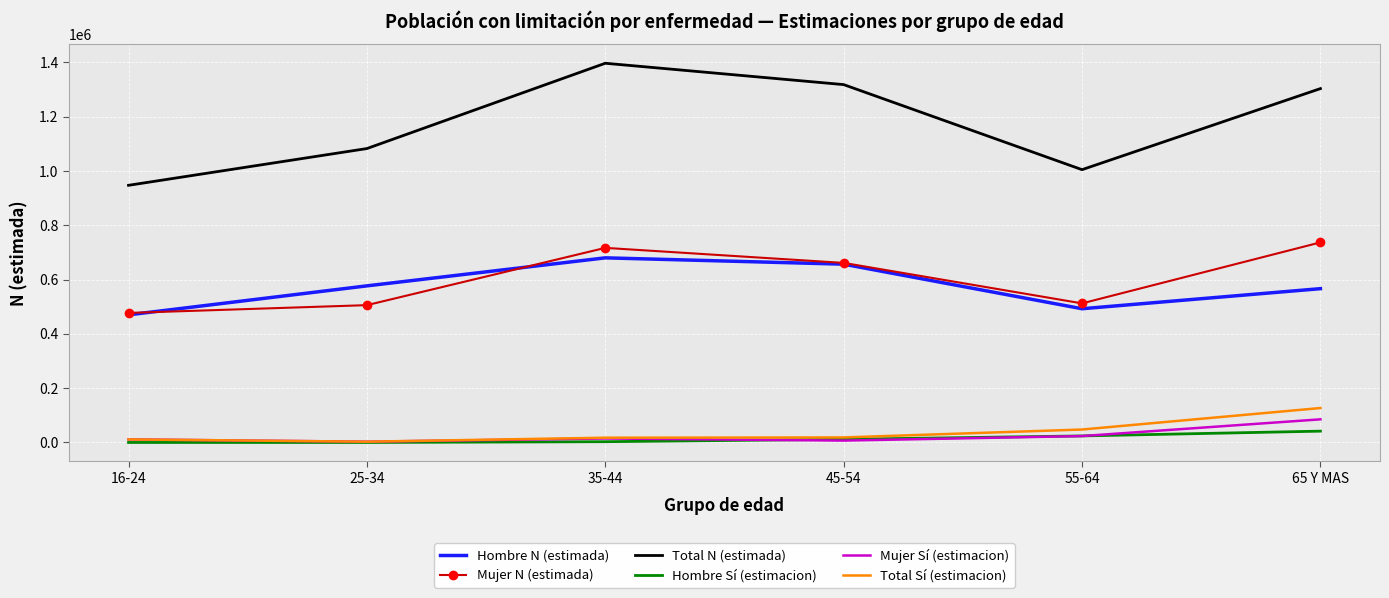

True or false: Hombre N (estimada) and Hombre Sí (estimacion) intersect in this chart.

False